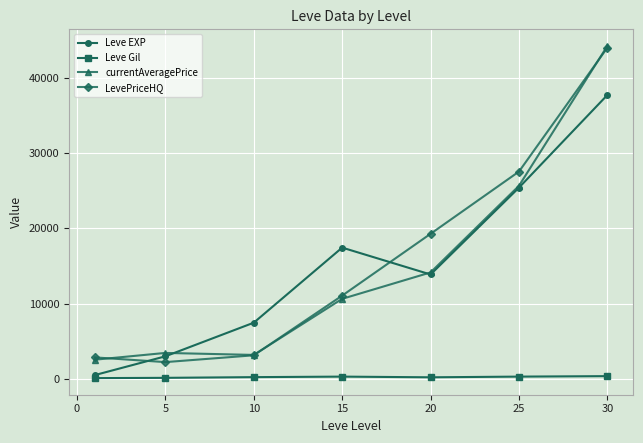

What is the highest value of the Leve EXP series?

37715.0